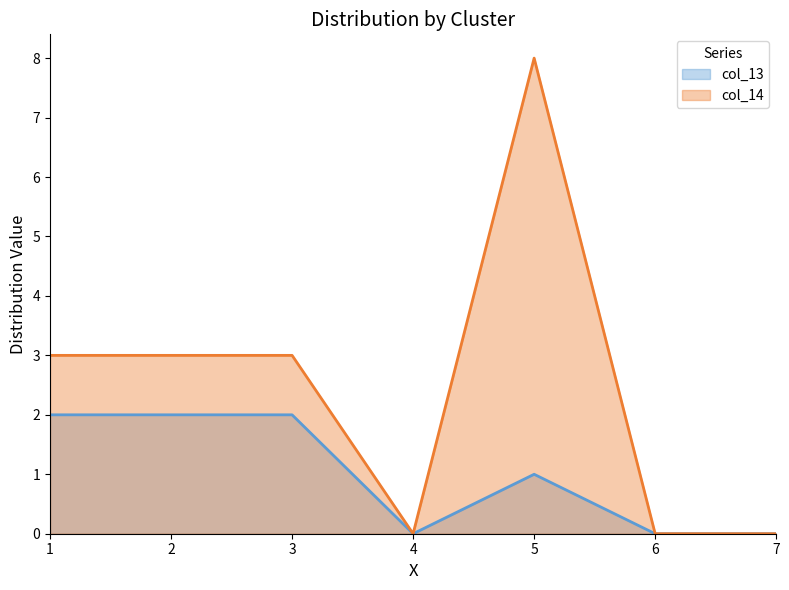

Is it true that col_13 equals 2 at 1?

True